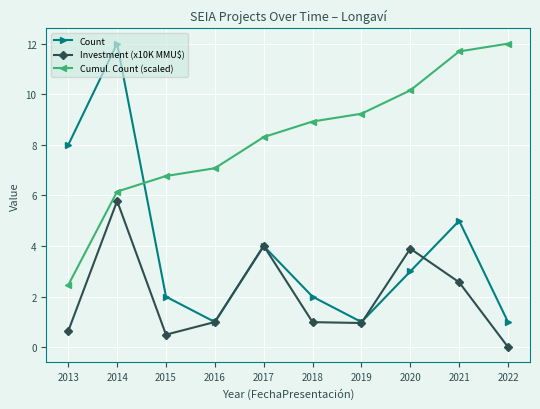

Count the number of categories in the chart.

10